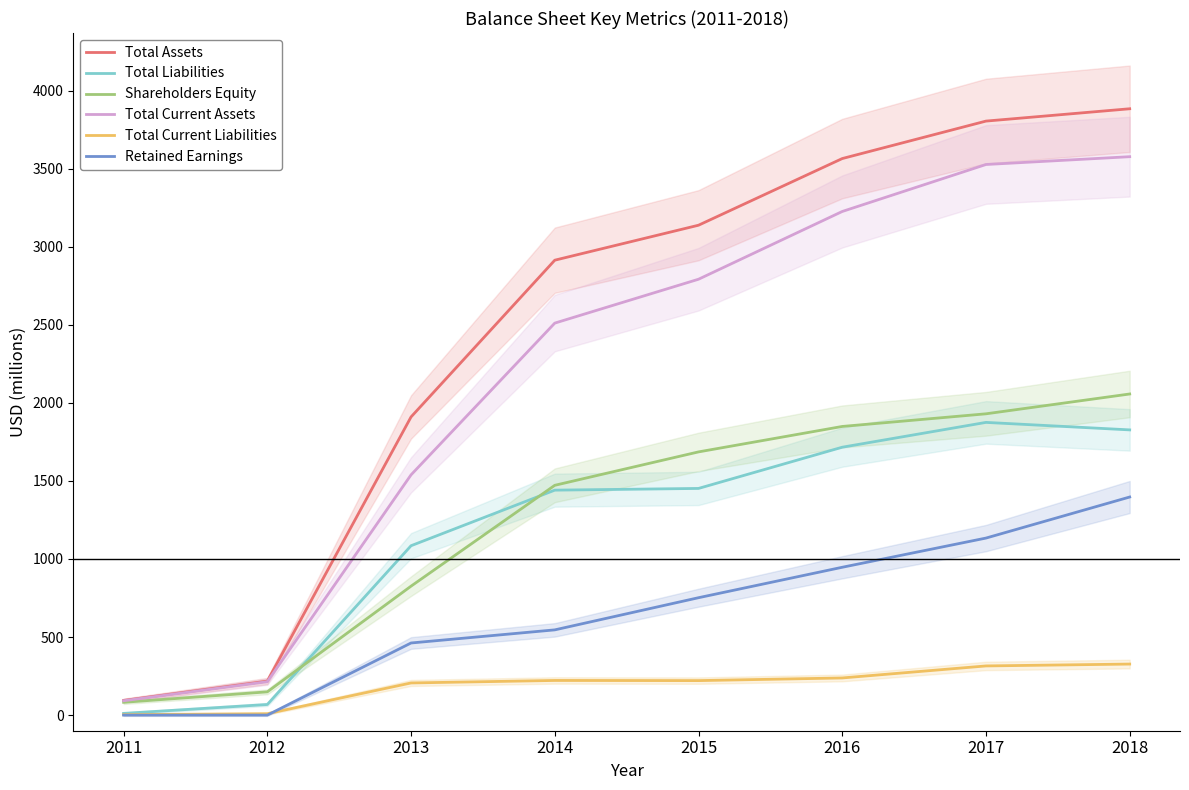

True or false: Total Current Assets and Shareholders Equity intersect in this chart.

False